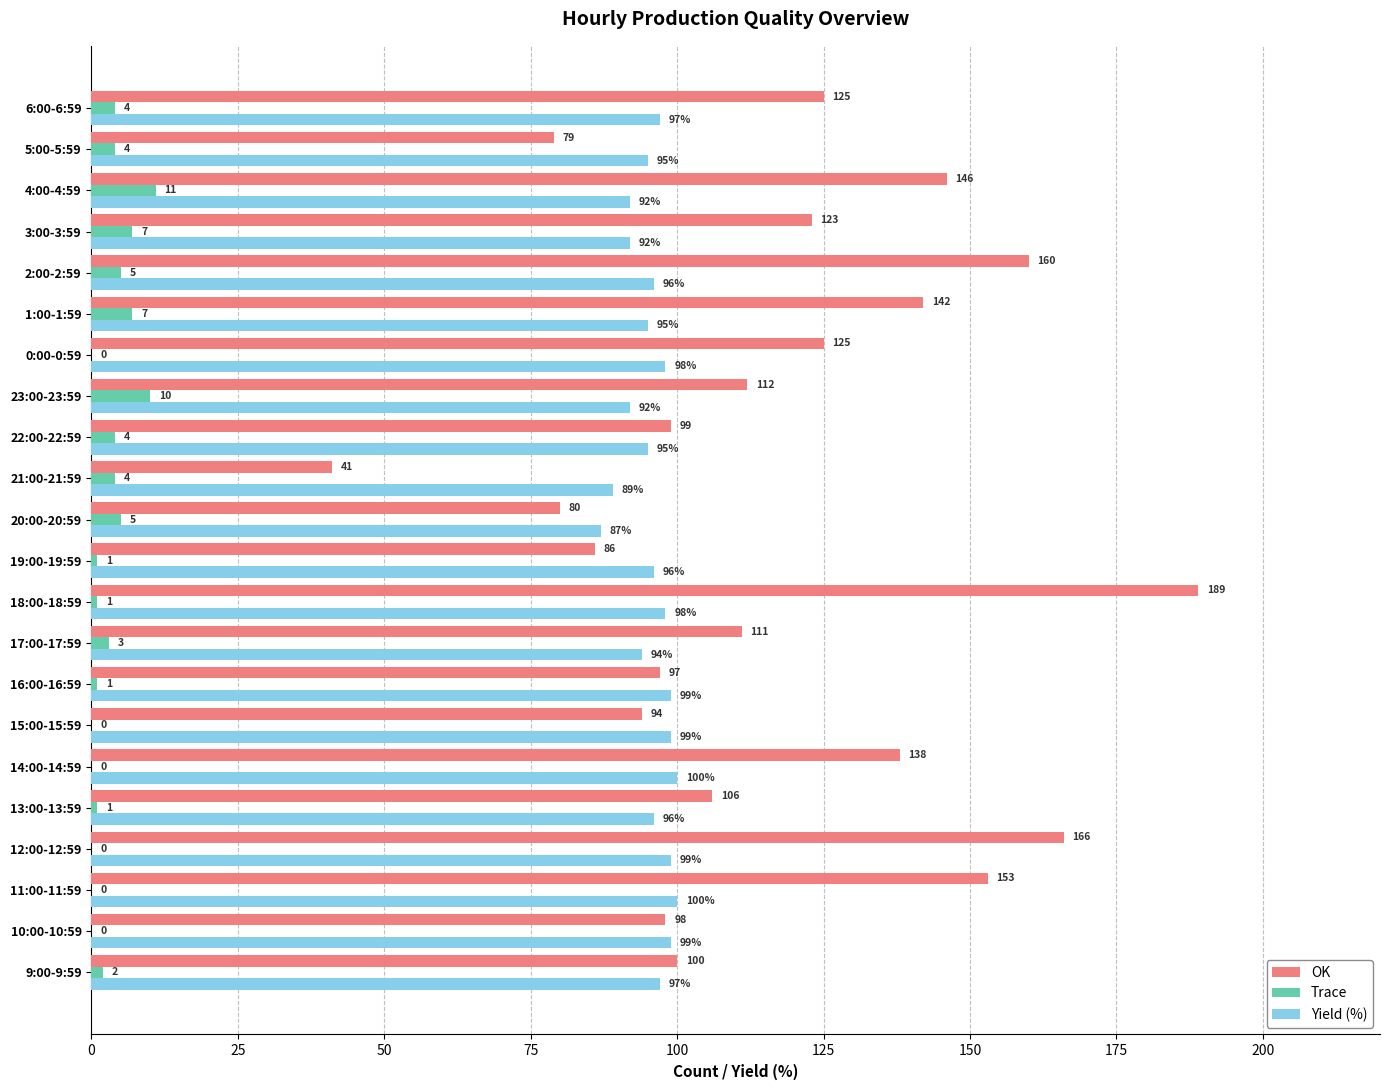

What are all the series names shown in the legend?

OK, Trace, Yield (%)